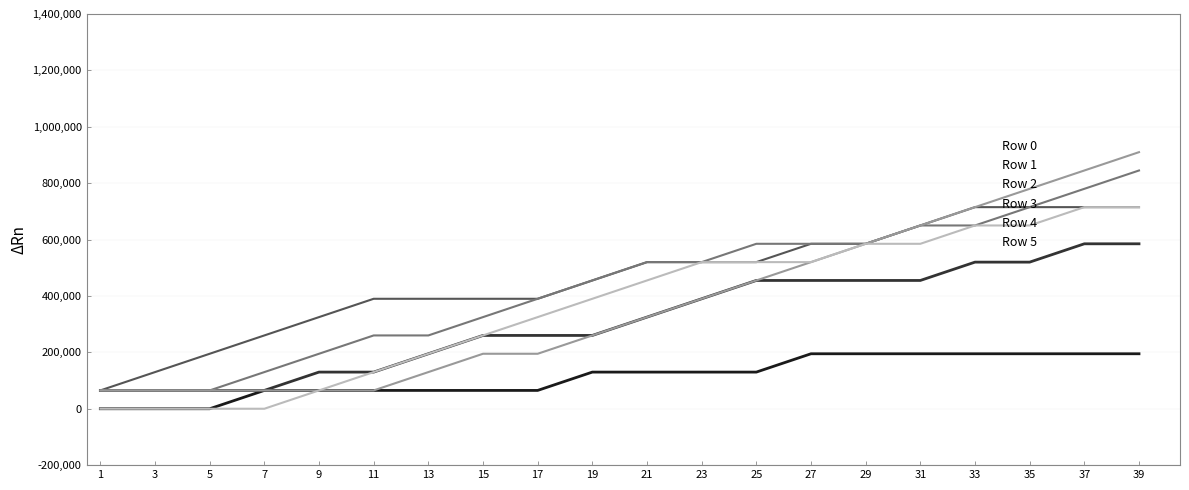

Count the number of data series in this chart.

6